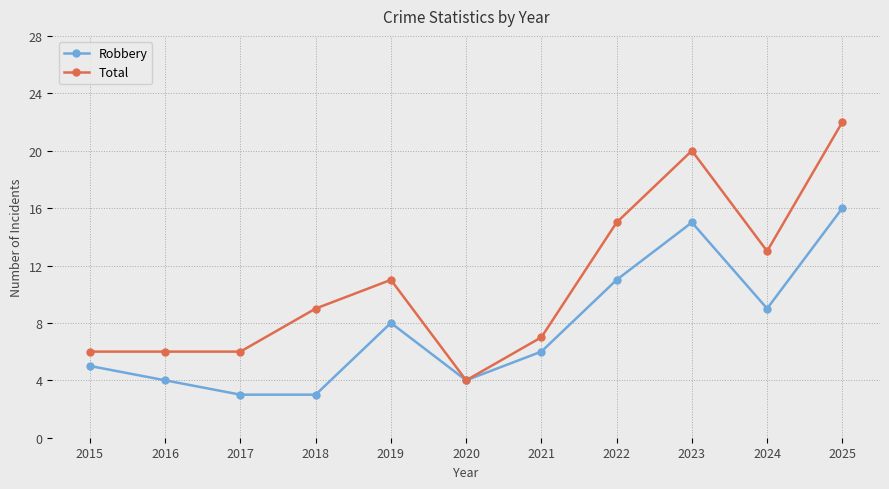

How many values in the Total series are below 9?

5